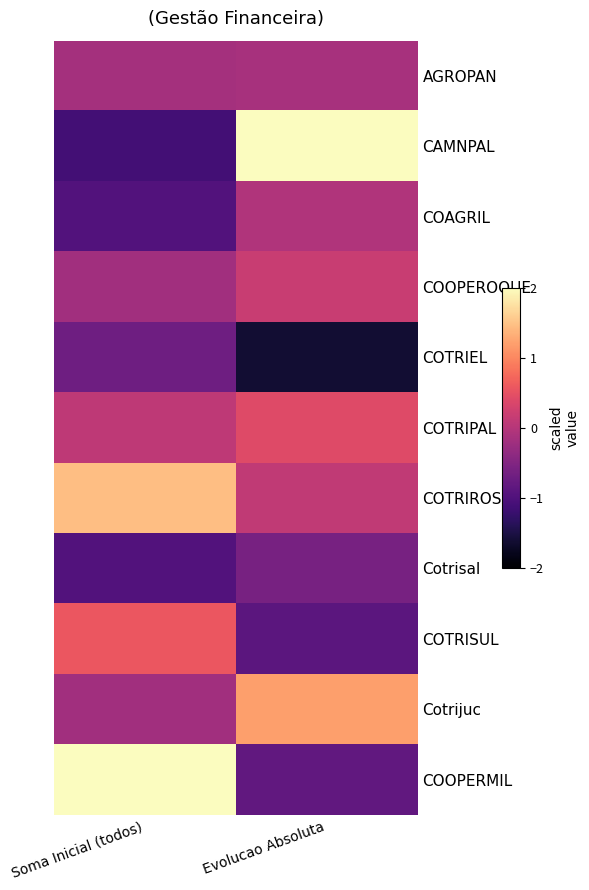

Count the number of categories in the chart.

2